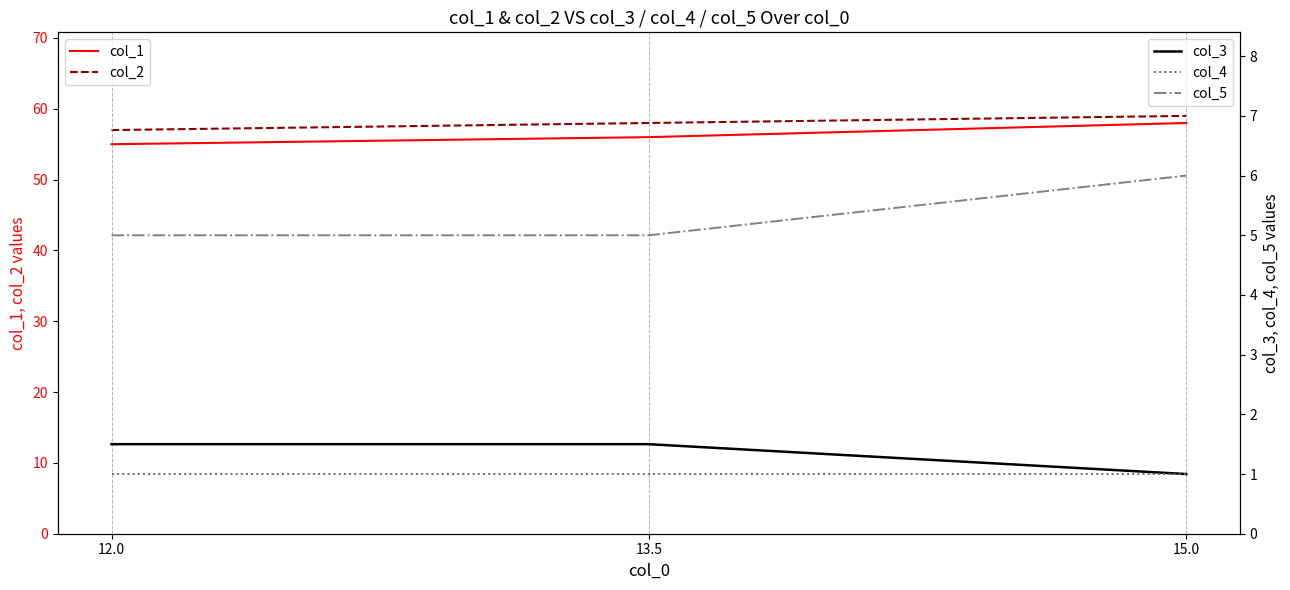

What is the sum of the col_4 values at 13.5 and 15.0?

2.0